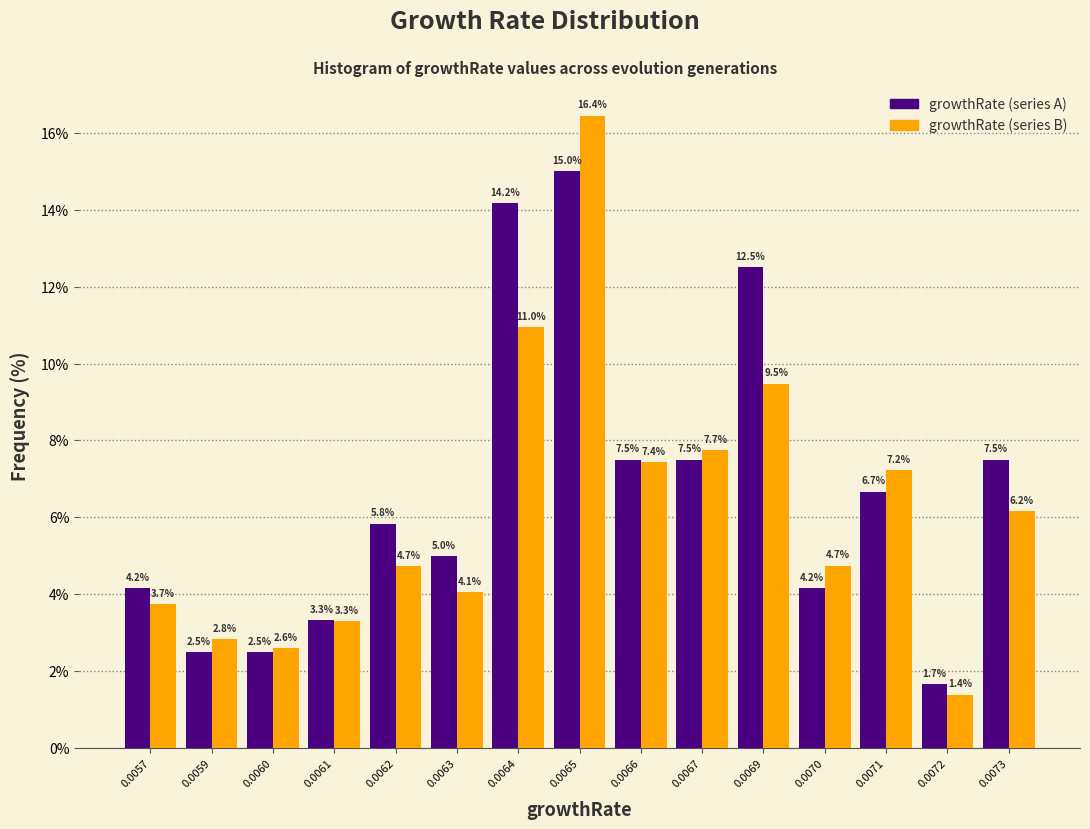

Reading left to right, transcribe all the data shown in this chart.

growthRate (series A): 0.0057=4.2	0.0059=2.5	0.0060=2.5	0.0061=3.3	0.0062=5.8	0.0063=5.0	0.0064=14.2	0.0065=15.0	0.0066=7.5	0.0067=7.5	0.0069=12.5	0.0070=4.2	0.0071=6.7	0.0072=1.7	0.0073=7.5
growthRate (series B): 0.0057=3.7	0.0059=2.8	0.0060=2.6	0.0061=3.3	0.0062=4.7	0.0063=4.1	0.0064=11.0	0.0065=16.4	0.0066=7.4	0.0067=7.7	0.0069=9.5	0.0070=4.7	0.0071=7.2	0.0072=1.4	0.0073=6.2